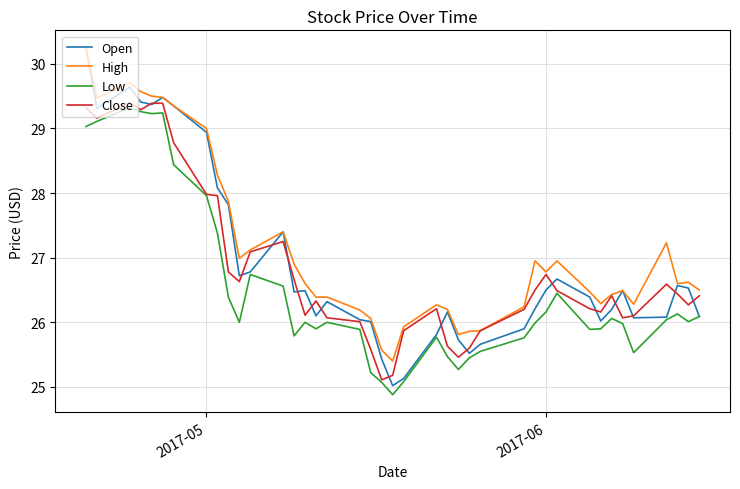

Which series has the largest range (max minus min)?

Open